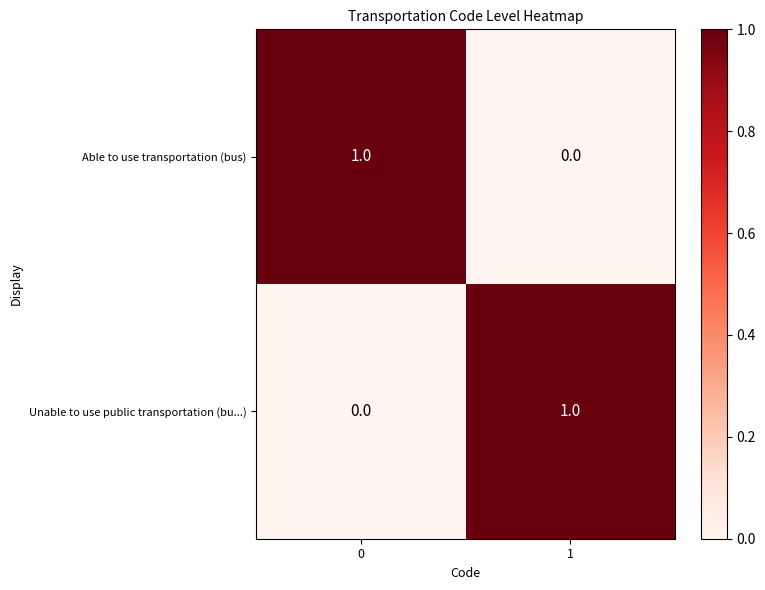

Is the value of Able to use transportation (bus) at 0 greater than the value of Unable to use public transportation (bu...) at 0?

Yes